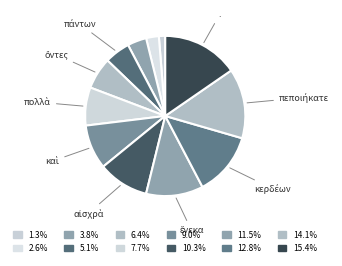

Which category has the smallest portion of the pie?

ὑμεῖς